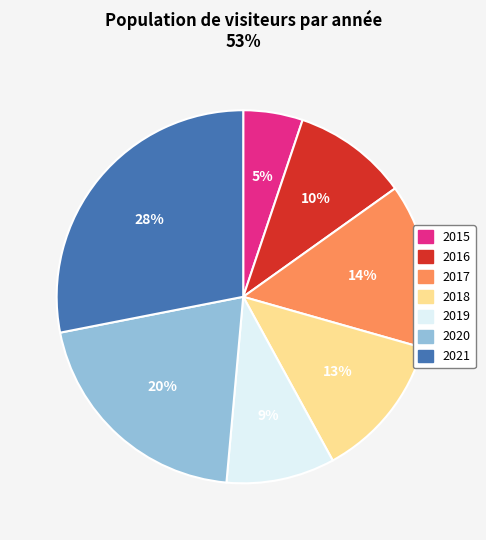

Do 2018 and 2021 together represent more than half of the pie?

No